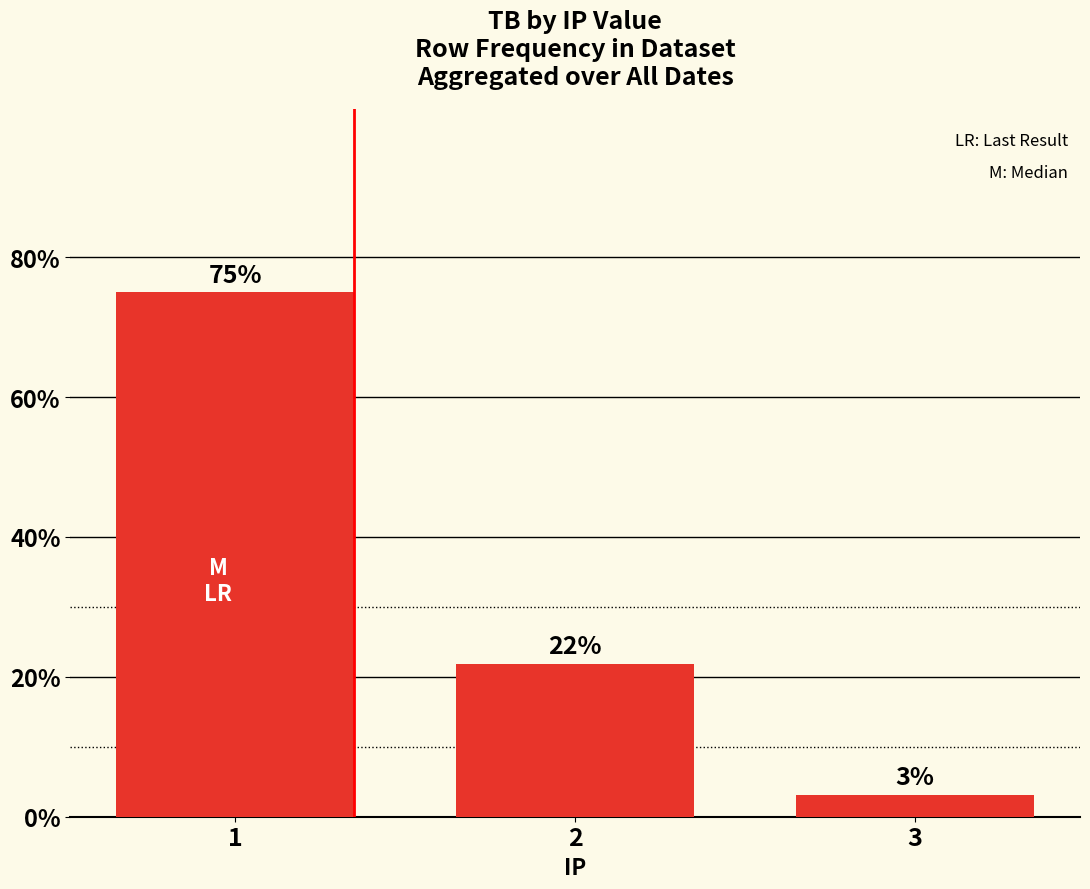

At which category does the chart reach its minimum across all series?

3